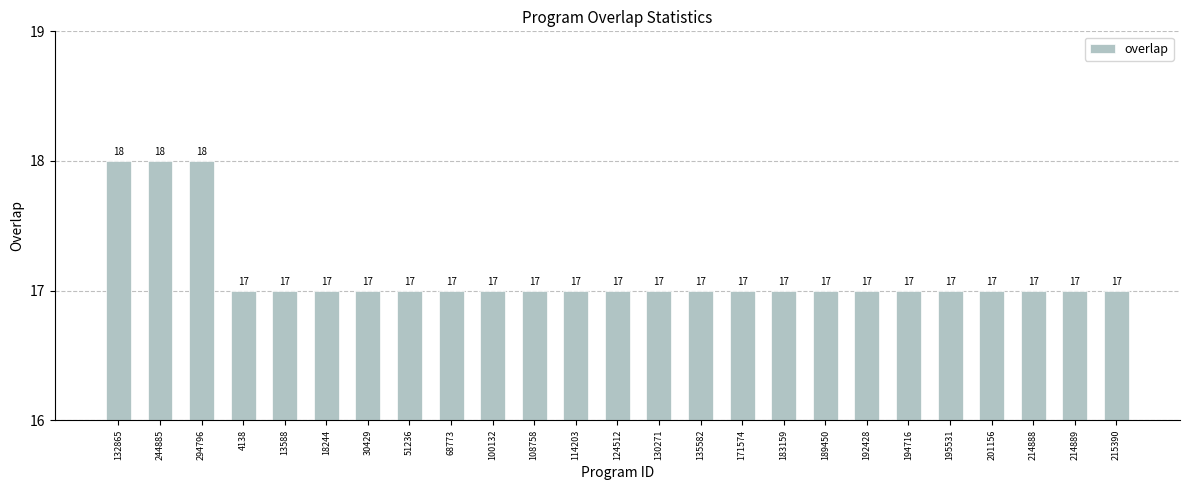

Is it true that the value at 132865 is 30?

False